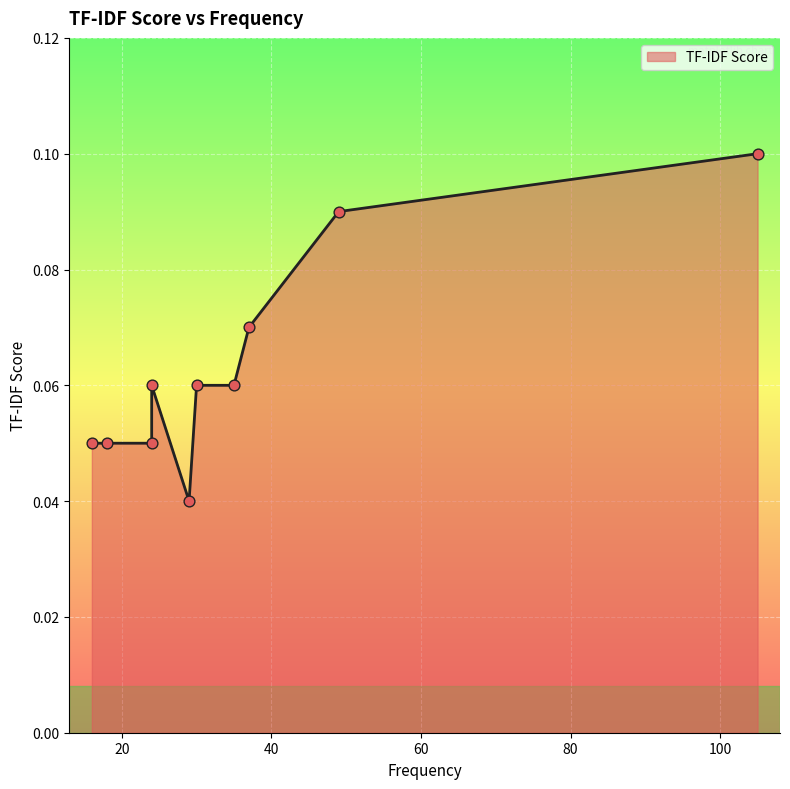

What is the change in value from 105 to 29?

-0.1